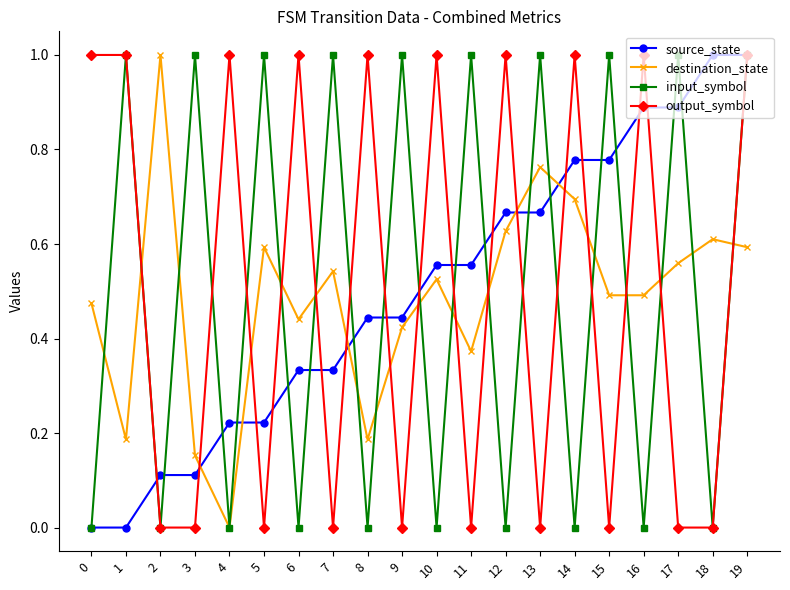

At how many categories does at least one series exceed 0?

20